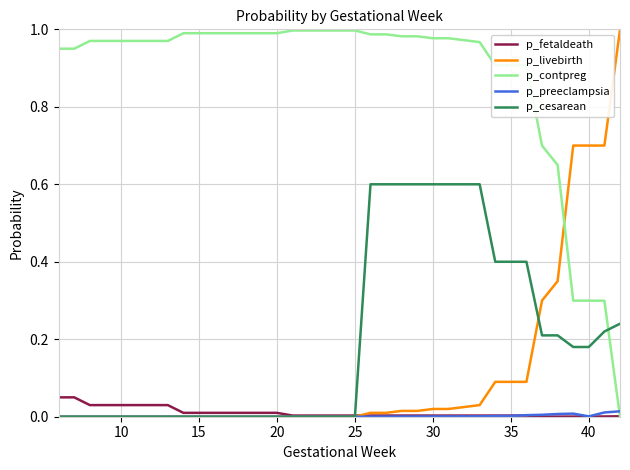

Which series has the largest total across all categories?

p_contpreg